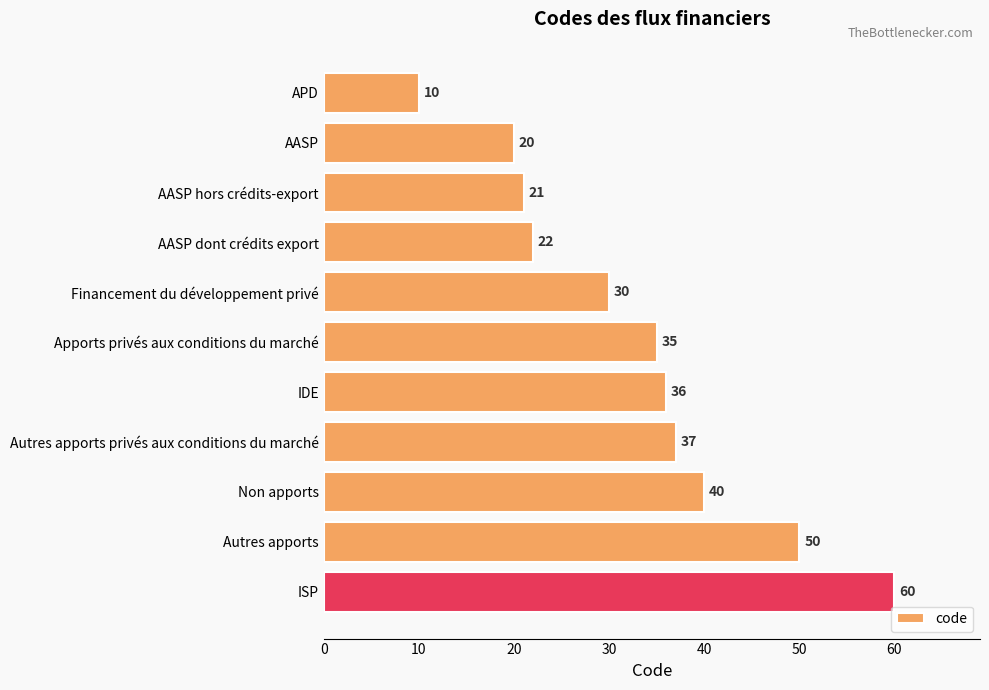

List the labels in order of value, largest first.

ISP, Autres apports, Non apports, Autres apports privés aux conditions du marché, IDE, Apports privés aux conditions du marché, Financement du développement privé, AASP dont crédits export, AASP hors crédits-export, AASP, APD